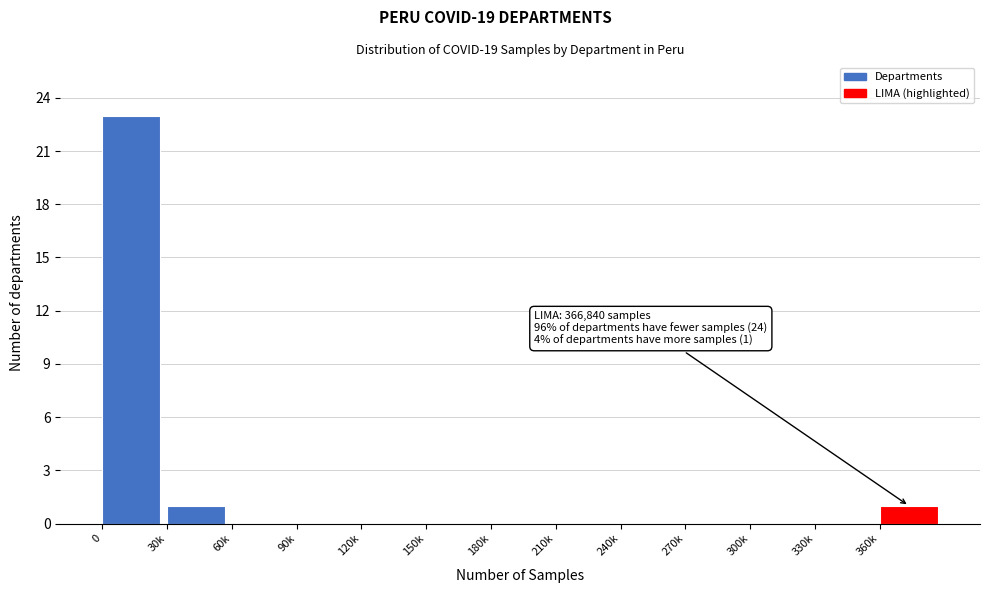

Reading left to right, extract all data points from this chart.

0=23	30k=1	60k=0	90k=0	120k=0	150k=0	180k=0	210k=0	240k=0	270k=0	300k=0	330k=0	360k=1